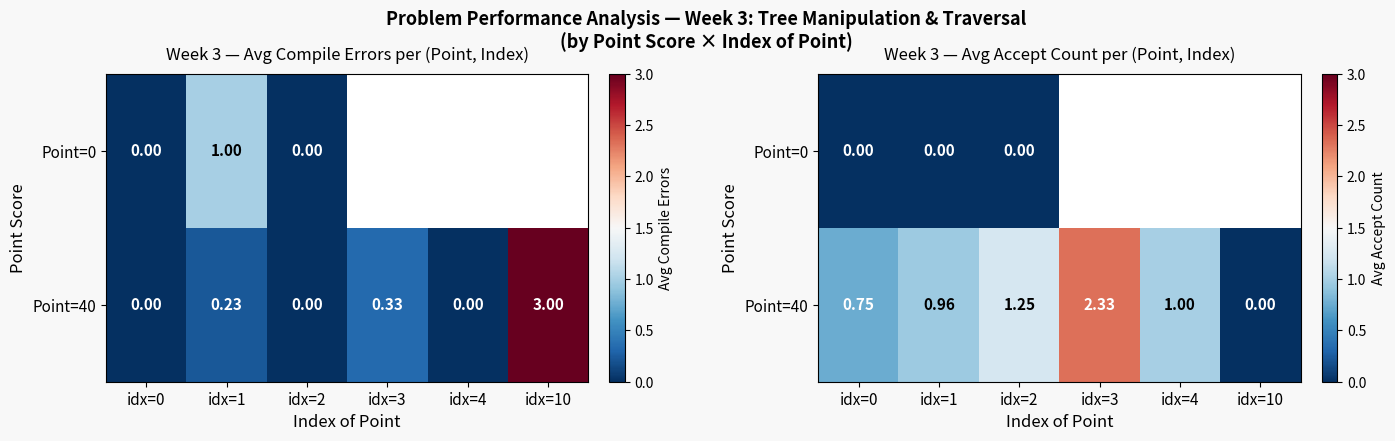

List the labels in order of Point=40 value, smallest first.

idx=10, idx=0, idx=1, idx=4, idx=2, idx=3